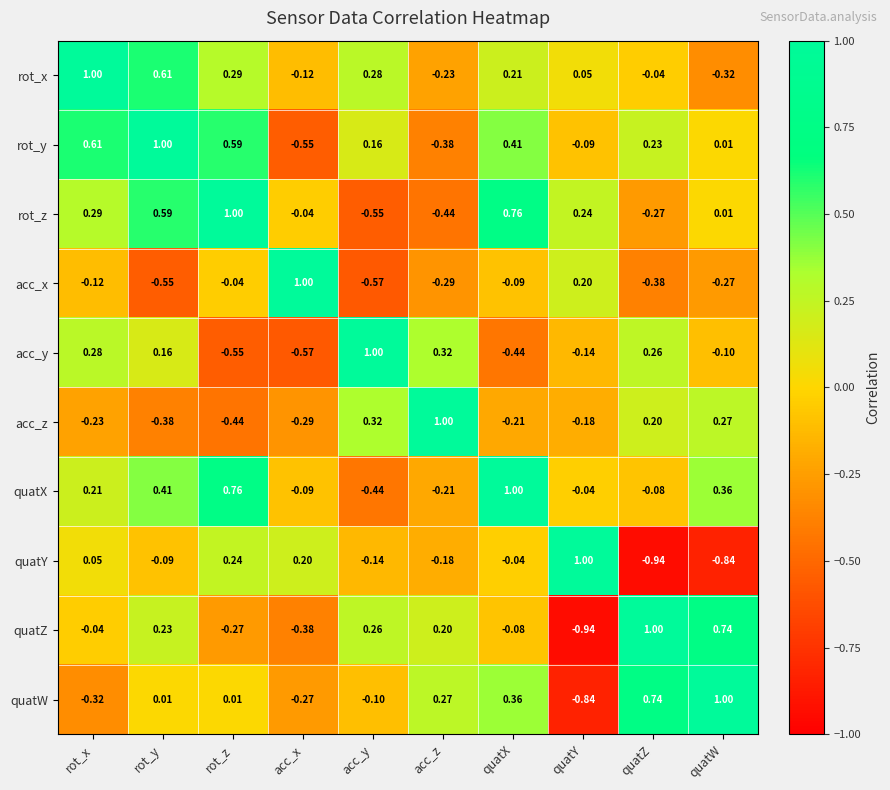

At which label does rot_x first exceed 0?

rot_x